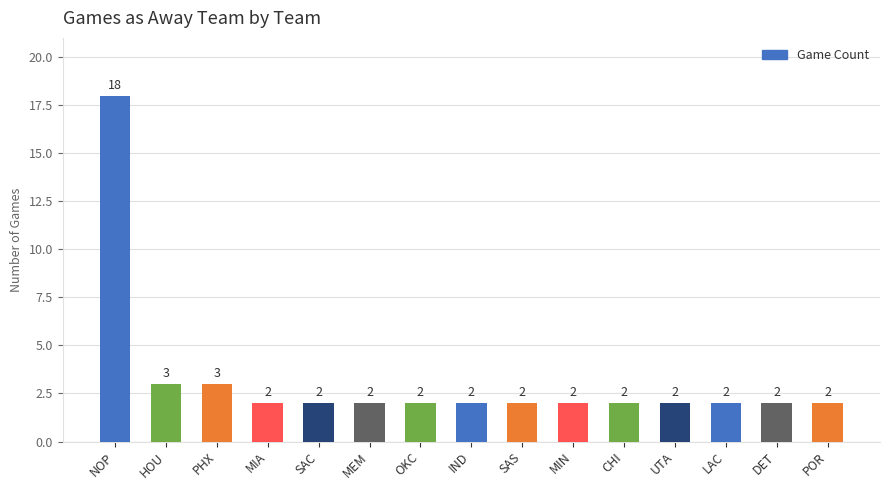

Read the value at HOU.

3